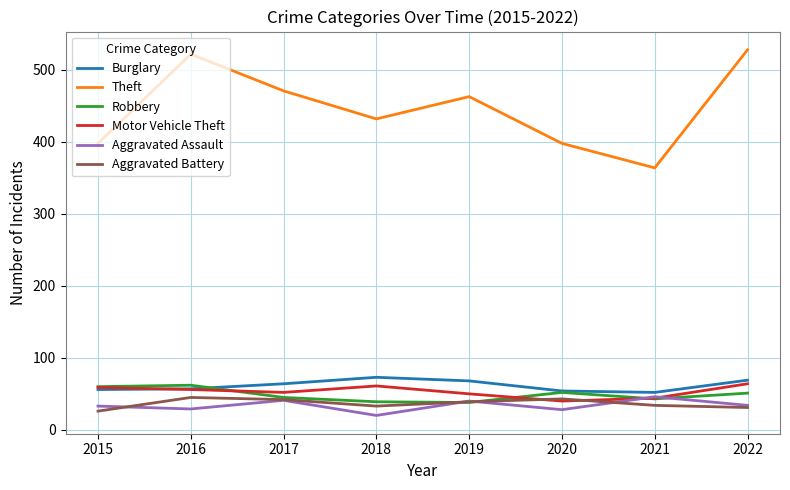

What is the spread (max minus min) of values at 2019?

425